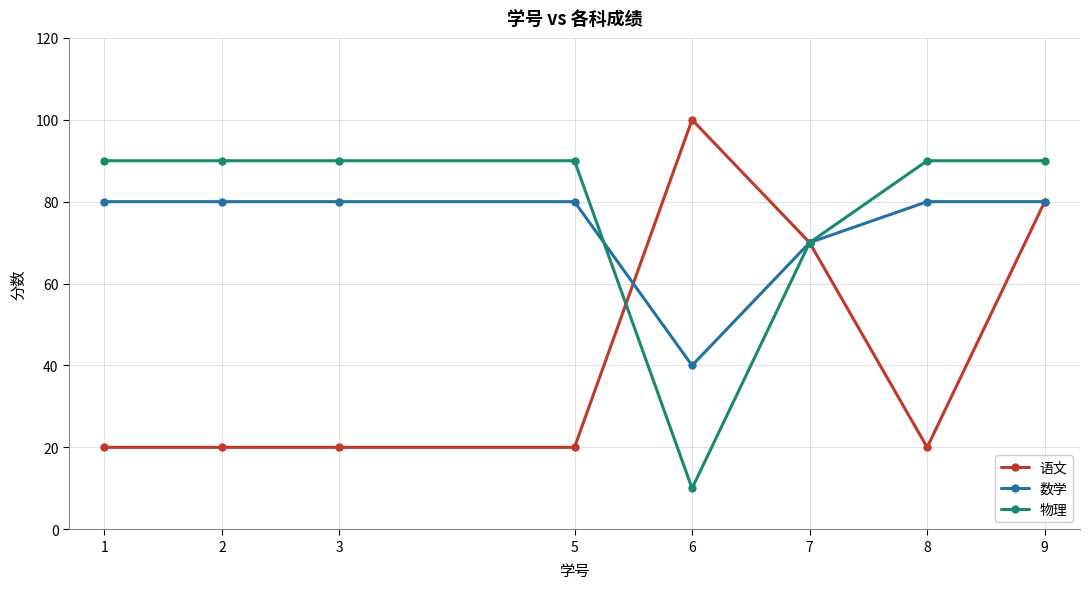

What are all the series names shown in the legend?

语文, 数学, 物理